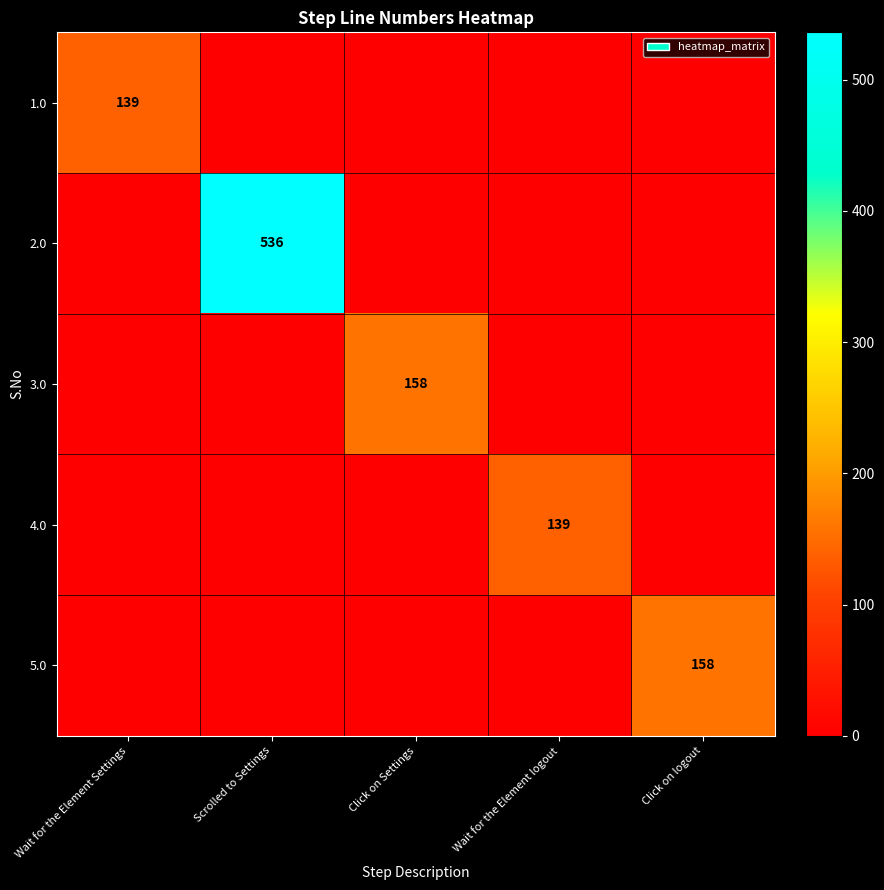

What is the spread (max minus min) of values at Scrolled to Settings?

536